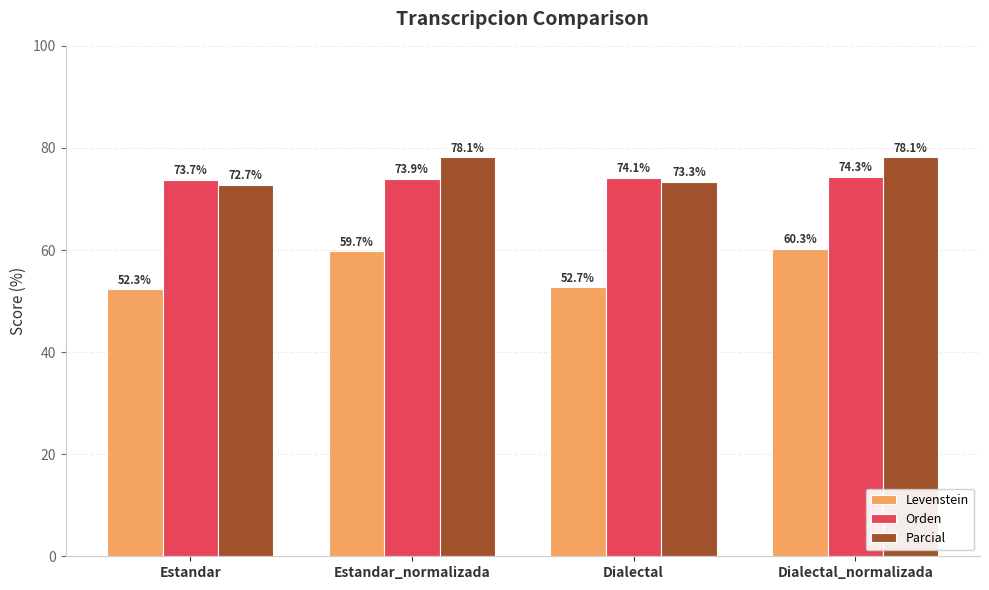

What is the label of the 3rd bar from the left?

Dialectal